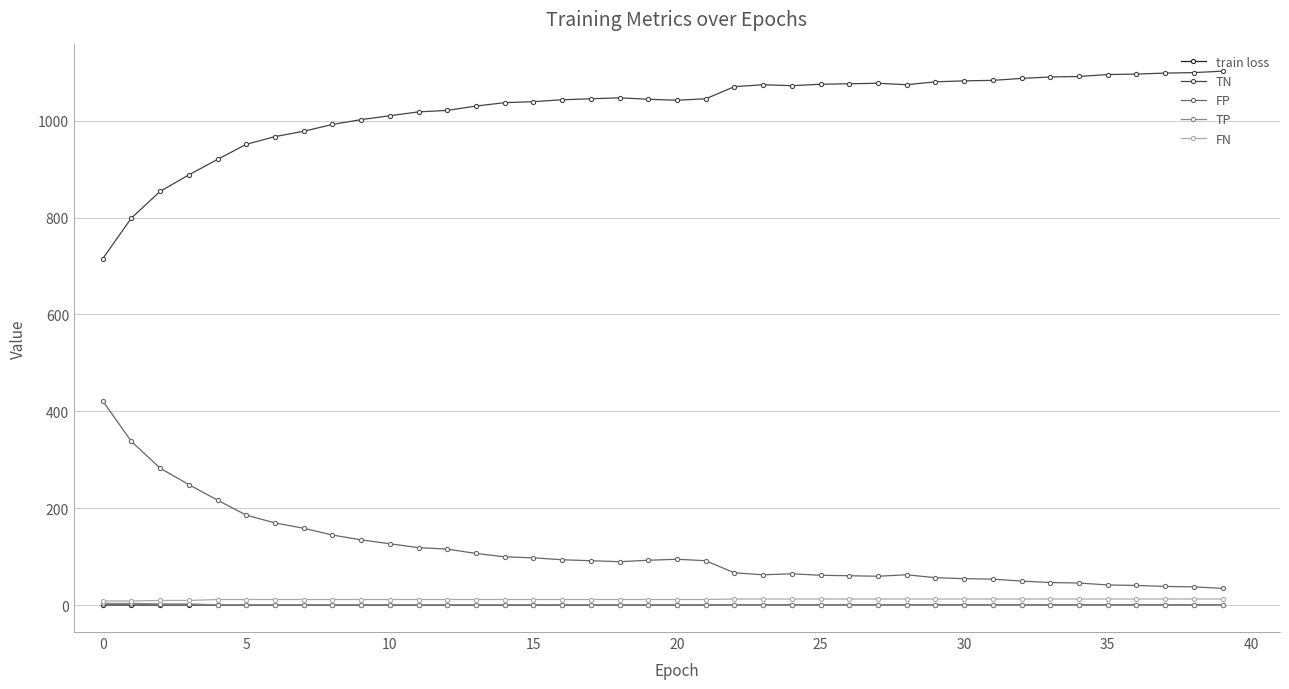

What is the lowest value of the FP series?

35.0